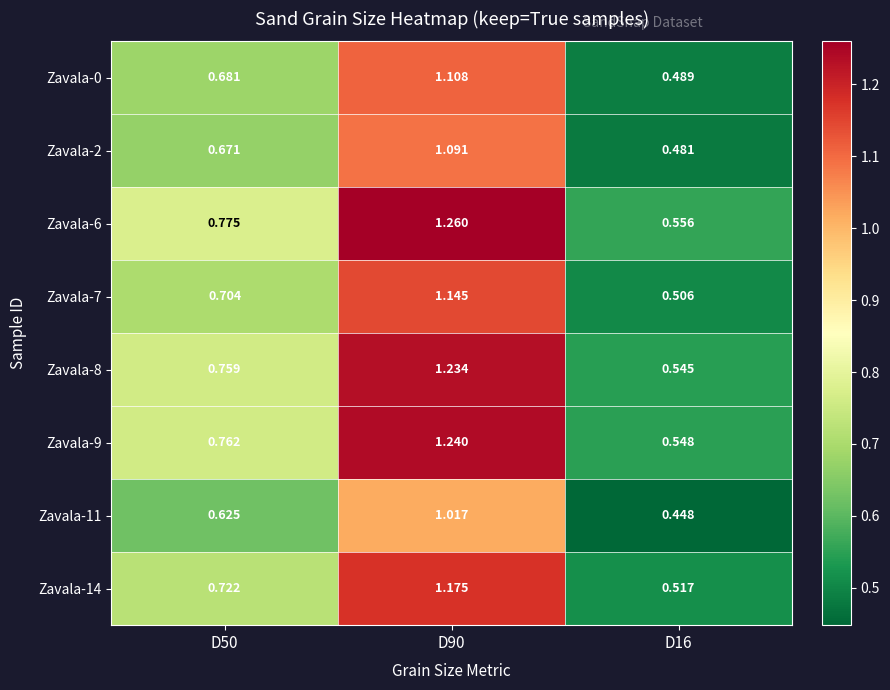

Is the value of Zavala-8 at D50 greater than the value of Zavala-11 at D90?

No